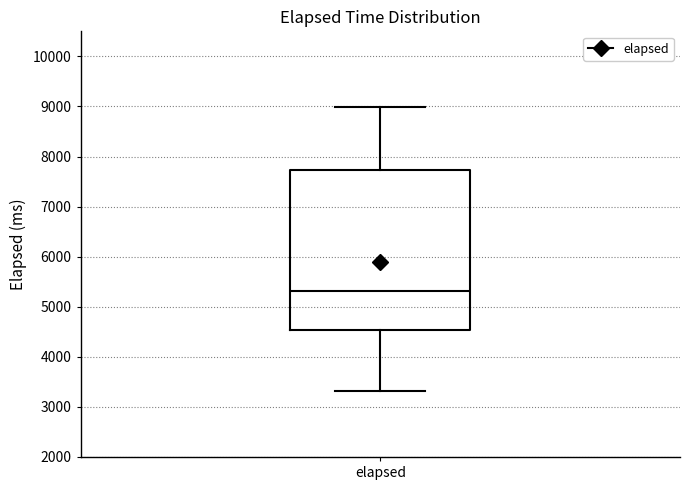

Read this box plot against the y-axis: the position of the median line, the range covered by the box, and the ends of both whiskers. The values are not printed on the chart, so give them approximately, as read against the axis.

median 5300, box 4500 to 7700, whiskers 3300 to 9000